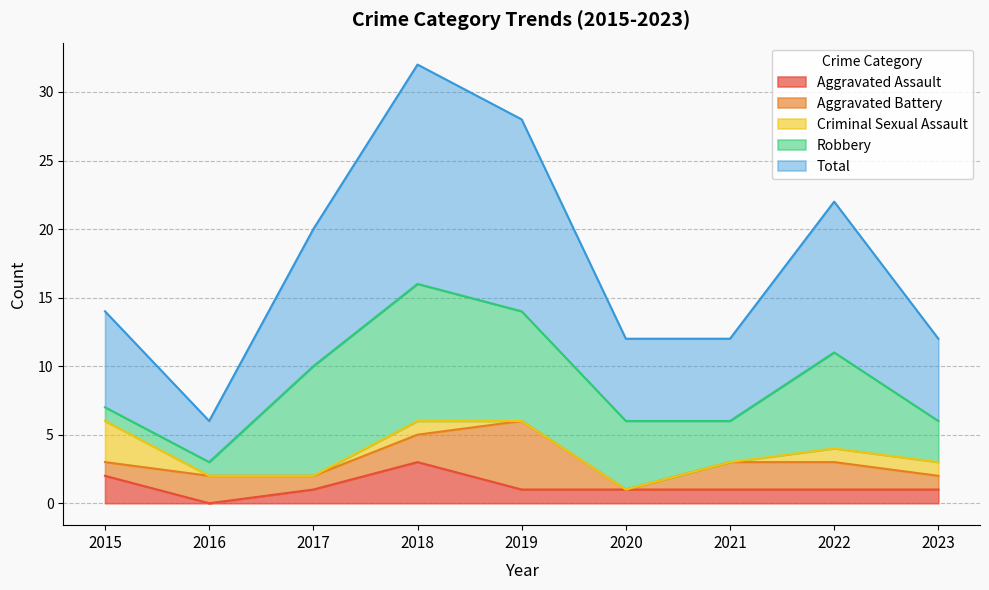

At which label does Robbery reach its minimum?

2015